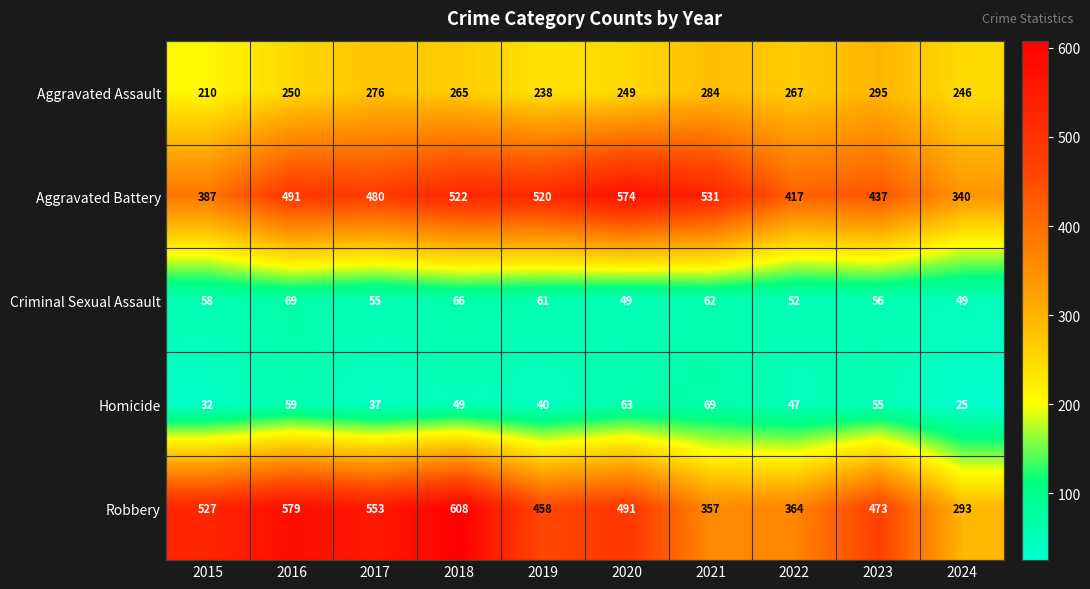

How many data points does each series have?

10